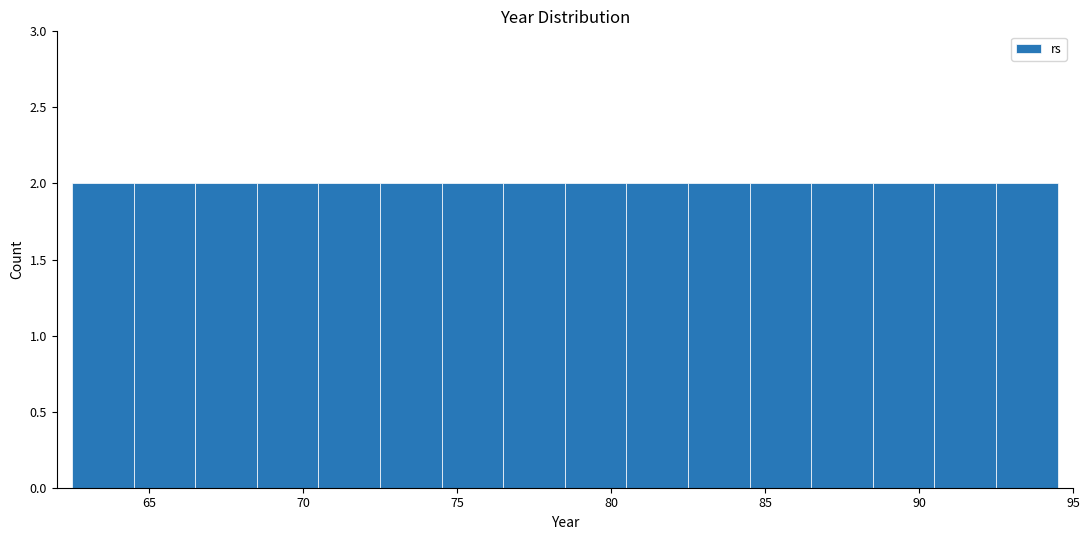

What is the height of the bar covering 70.5 to 72.5 on the x-axis? The values are not printed on the chart, so give them approximately, as read against the axis.

2